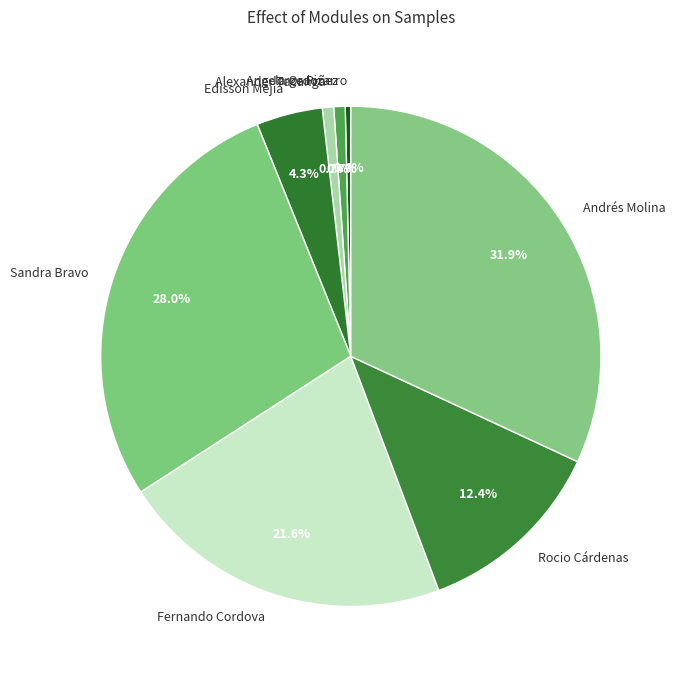

To the nearest percent, what is the difference between the largest and smallest slice percentages?

32%